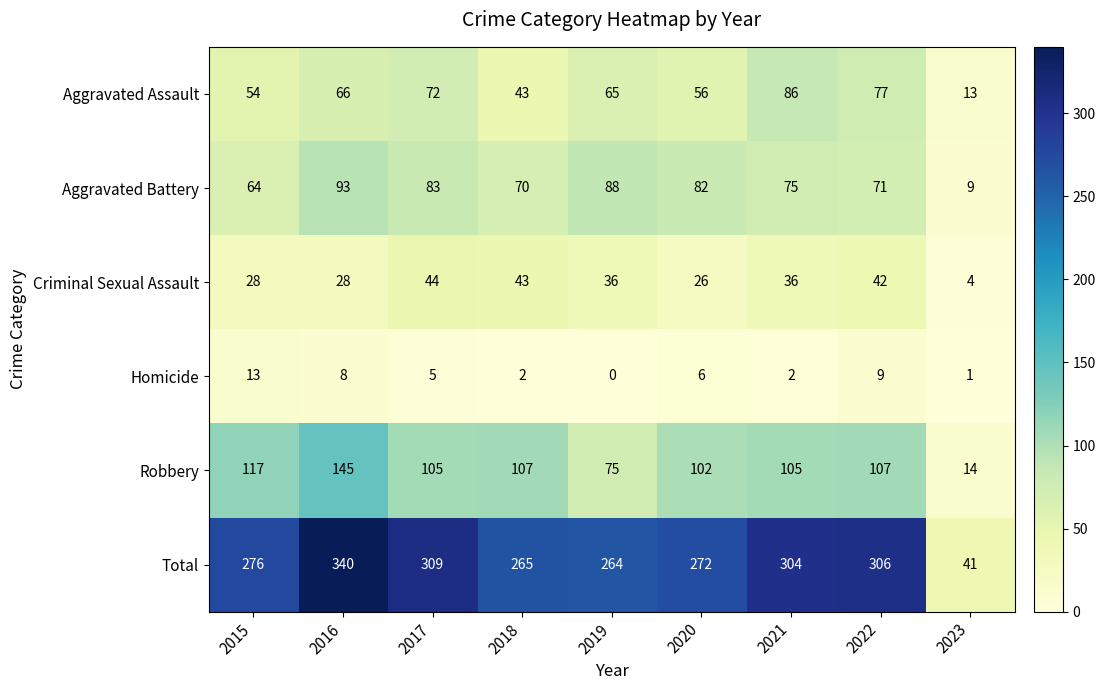

How many distinct data groups are displayed?

6